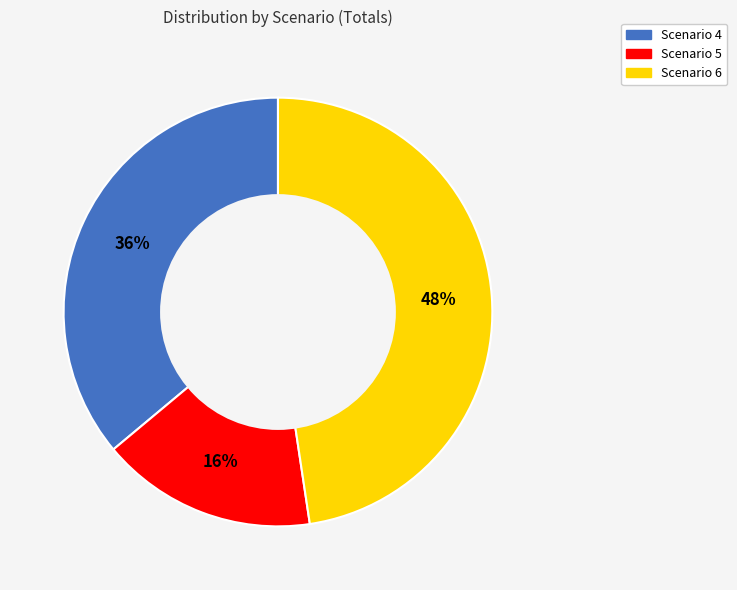

To the nearest percent, what is the average slice percentage?

33%